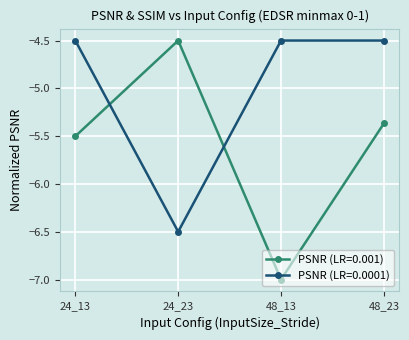

Which series ends up on top after the final intersection of PSNR (LR=0.001) and PSNR (LR=0.0001)?

PSNR (LR=0.0001)